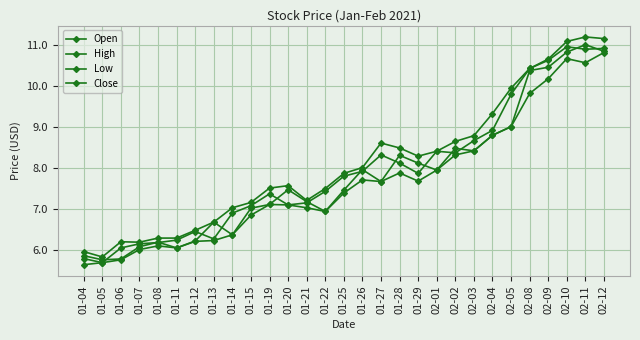

Which series changed the most between 02-02 and 02-10?

Close